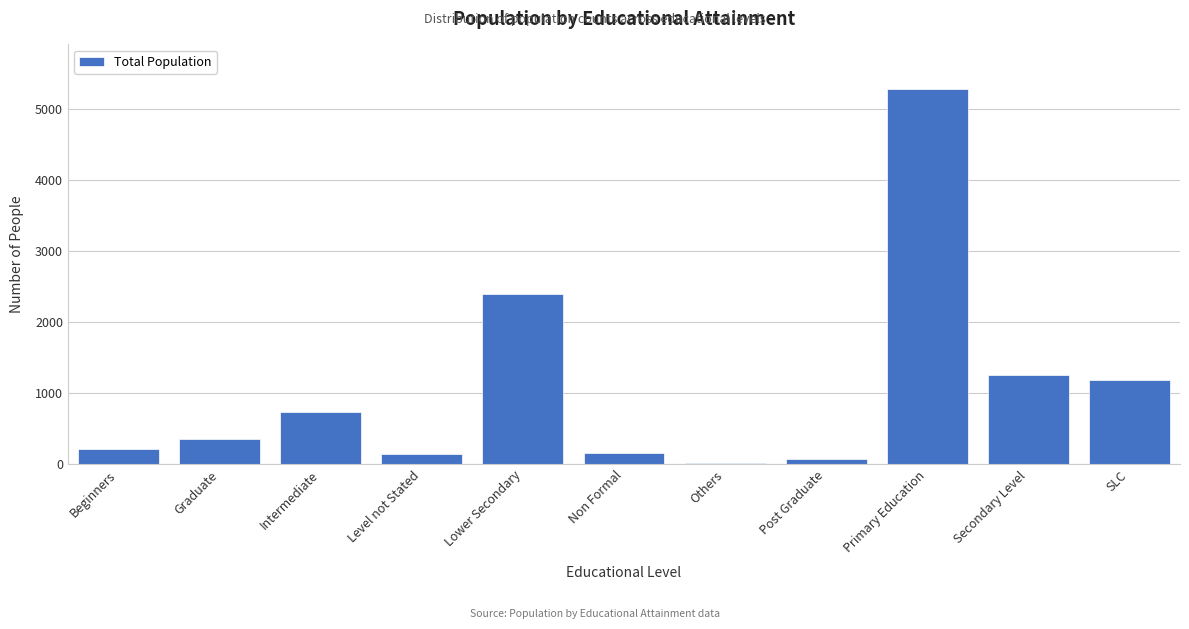

What is the label of the 10th bar from the right?

Graduate